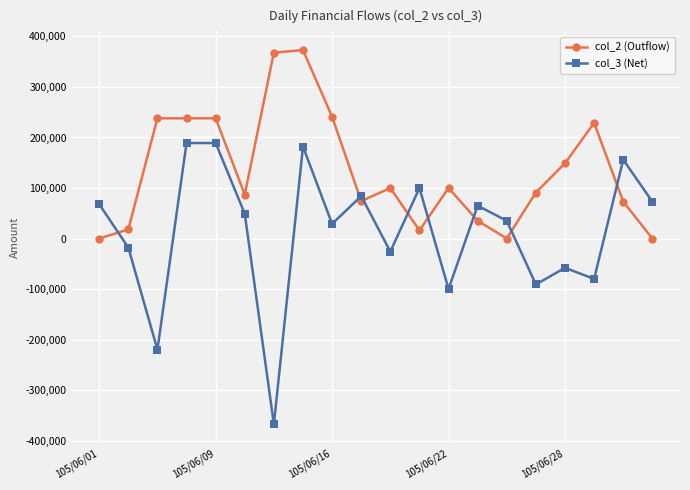

How many intersections are there between col_3 (Net) and col_2 (Outflow)?

8